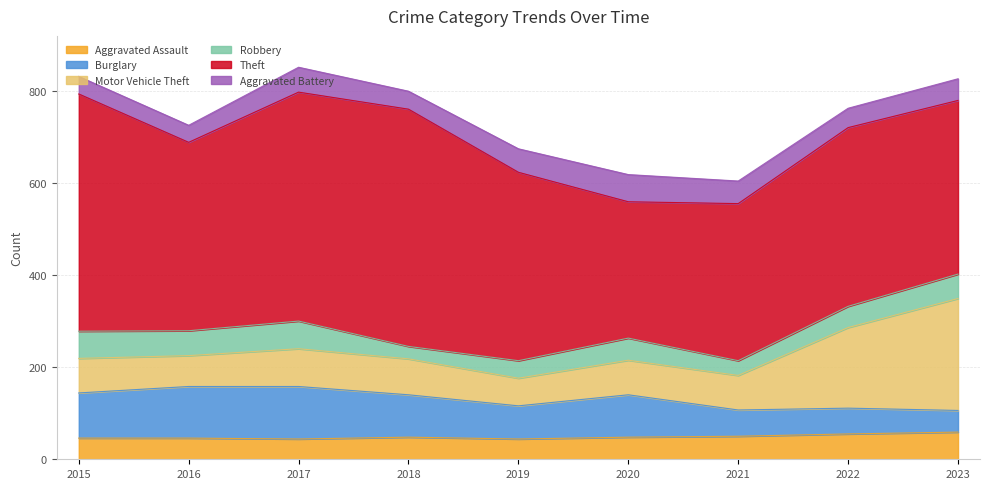

At which label does Robbery reach its peak?

2017